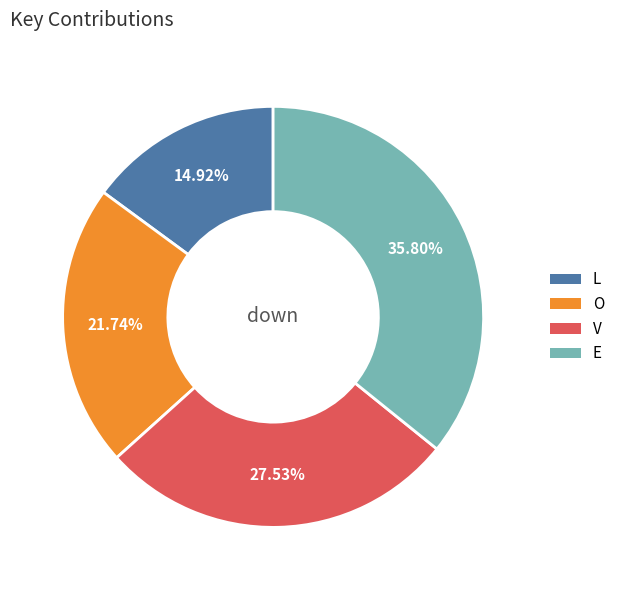

How many segments does this pie chart have?

4